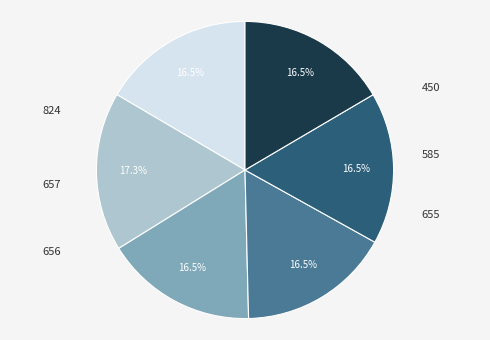

To the nearest percent, what is the combined percentage of 657 and 450?

33%